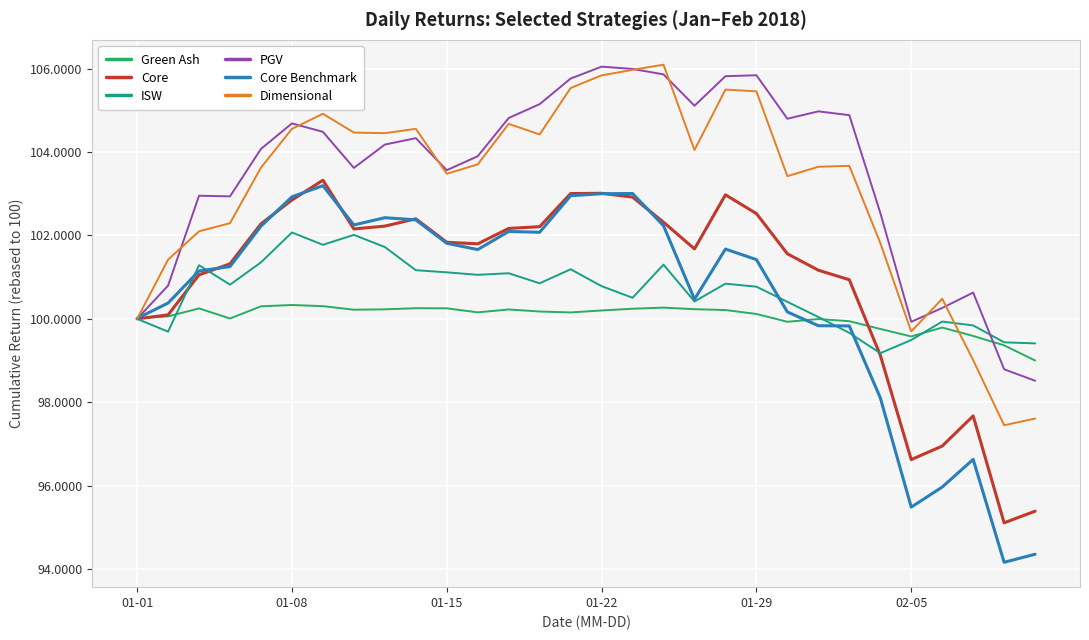

Which series has the widest spread of values?

Core Benchmark